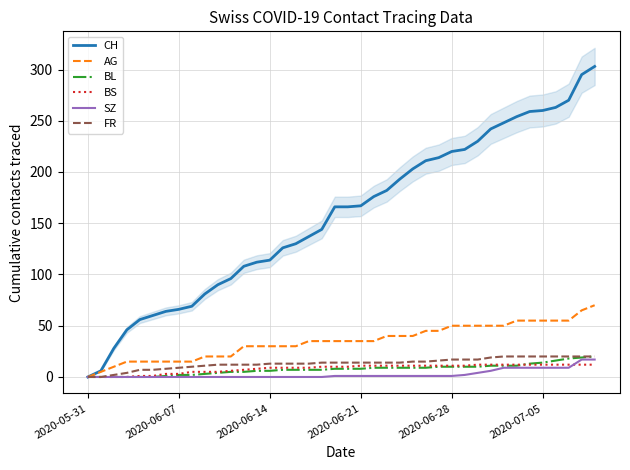

True or false: BL has a value of 9 at 22.

True